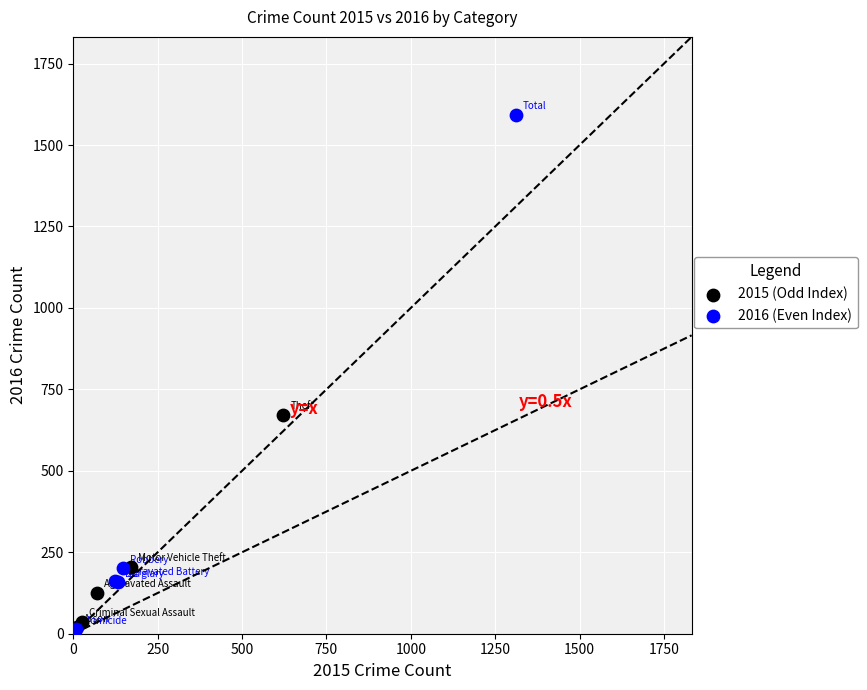

Which series has the widest spread of Y values?

2016 (Even Index)